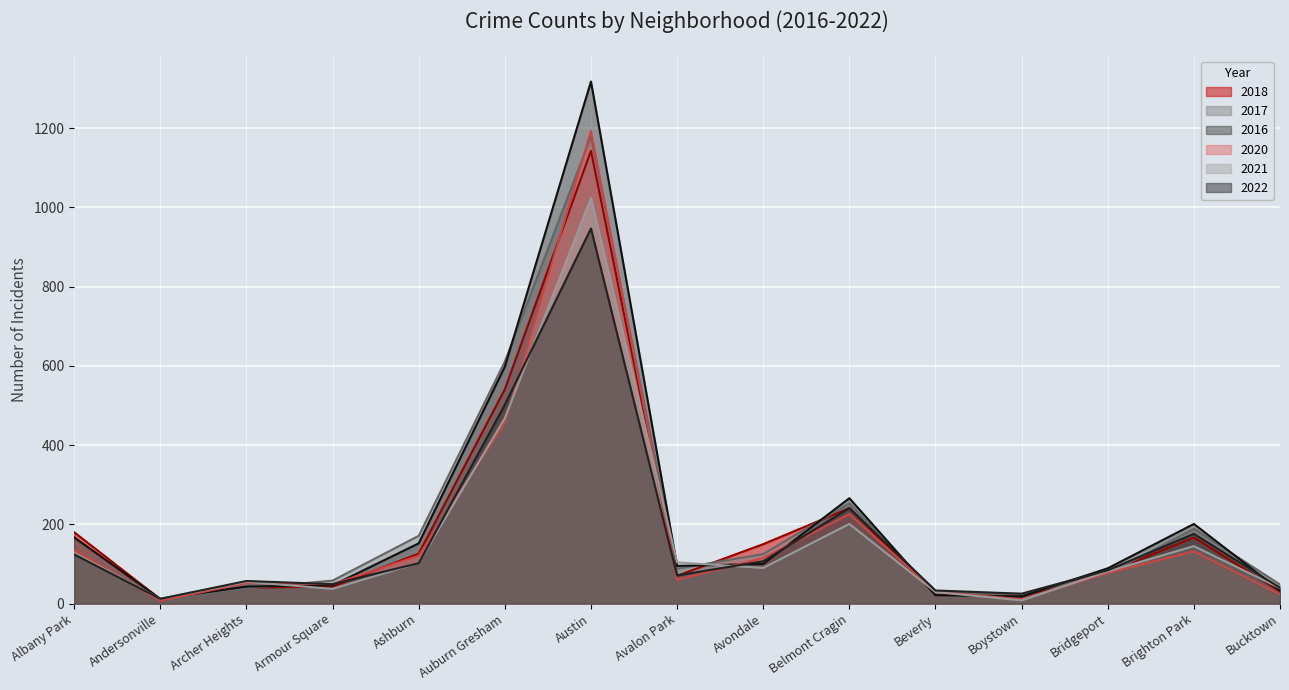

Reading right to left, extract all data points from this chart.

2018: Bucktown=31	Brighton Park=167	Bridgeport=78	Boystown=19	Beverly=23	Belmont Cragin=241	Avondale=150	Avalon Park=70	Austin=1143	Auburn Gresham=541	Ashburn=126	Armour Square=43	Archer Heights=40	Andersonville=11	Albany Park=180
2017: Bucktown=48	Brighton Park=189	Bridgeport=74	Boystown=23	Beverly=27	Belmont Cragin=253	Avondale=125	Avalon Park=88	Austin=1179	Auburn Gresham=611	Ashburn=171	Armour Square=58	Archer Heights=38	Andersonville=9	Albany Park=129
2016: Bucktown=33	Brighton Park=201	Bridgeport=89	Boystown=18	Beverly=21	Belmont Cragin=266	Avondale=100	Avalon Park=95	Austin=1318	Auburn Gresham=598	Ashburn=152	Armour Square=46	Archer Heights=43	Andersonville=12	Albany Park=167
2020: Bucktown=23	Brighton Park=132	Bridgeport=77	Boystown=11	Beverly=30	Belmont Cragin=226	Avondale=115	Avalon Park=60	Austin=1193	Auburn Gresham=456	Ashburn=121	Armour Square=49	Archer Heights=52	Andersonville=7	Albany Park=135
2021: Bucktown=39	Brighton Park=145	Bridgeport=81	Boystown=8	Beverly=29	Belmont Cragin=201	Avondale=90	Avalon Park=104	Austin=1024	Auburn Gresham=468	Ashburn=103	Armour Square=37	Archer Heights=55	Andersonville=12	Albany Park=128
2022: Bucktown=40	Brighton Park=176	Bridgeport=84	Boystown=25	Beverly=33	Belmont Cragin=241	Avondale=107	Avalon Park=71	Austin=947	Auburn Gresham=502	Ashburn=102	Armour Square=49	Archer Heights=57	Andersonville=12	Albany Park=124